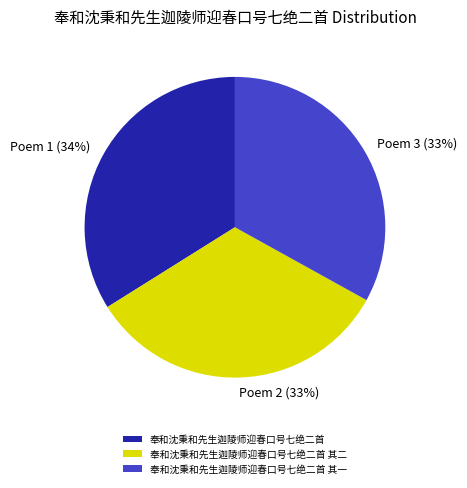

Count the number of slices in the pie.

3